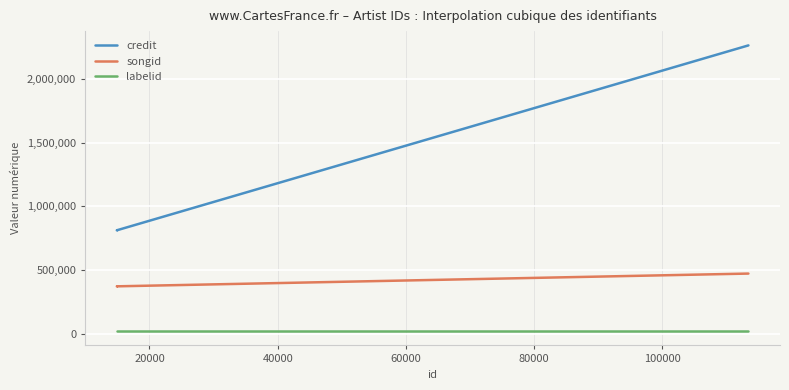

What are all the series names shown in the legend?

credit, songid, labelid